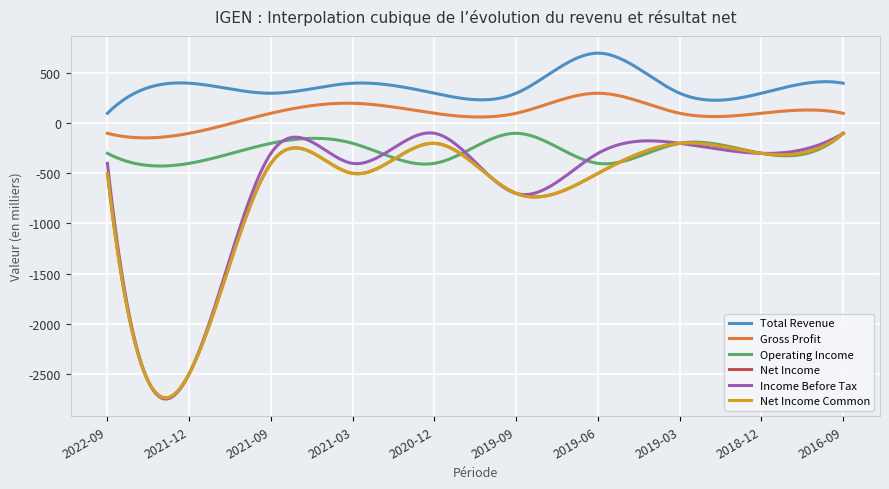

What is the value of the Income Before Tax point at the 1st from the left?

-400